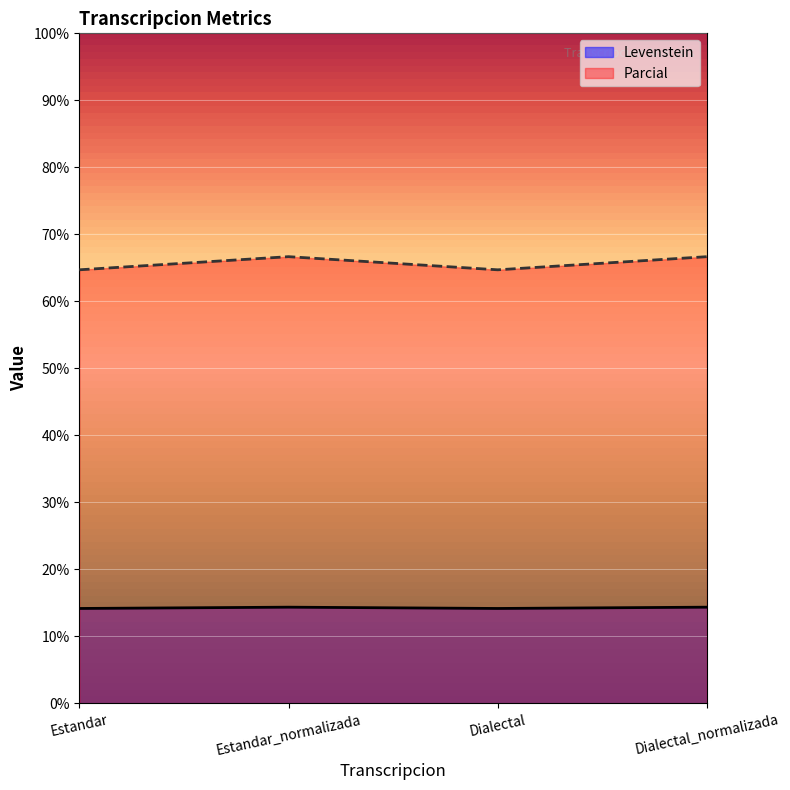

At which category is the sum across all series the highest?

Estandar_normalizada